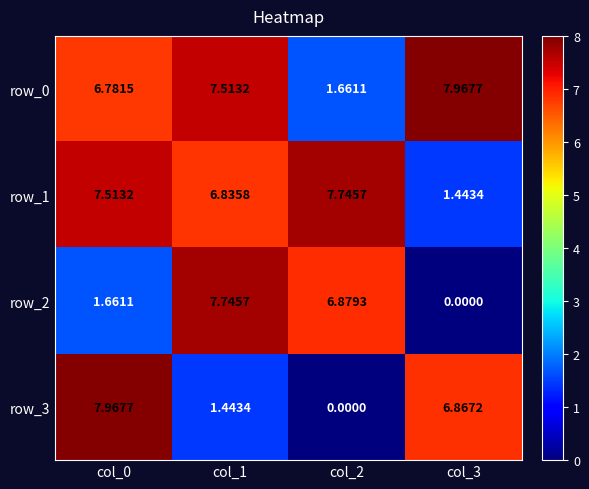

Reading left to right, list all the values displayed in this chart.

row_0: col_0=6.8	col_1=7.5	col_2=1.7	col_3=8.0
row_1: col_0=7.5	col_1=6.8	col_2=7.7	col_3=1.4
row_2: col_0=1.7	col_1=7.7	col_2=6.9	col_3=0.0
row_3: col_0=8.0	col_1=1.4	col_2=0.0	col_3=6.9